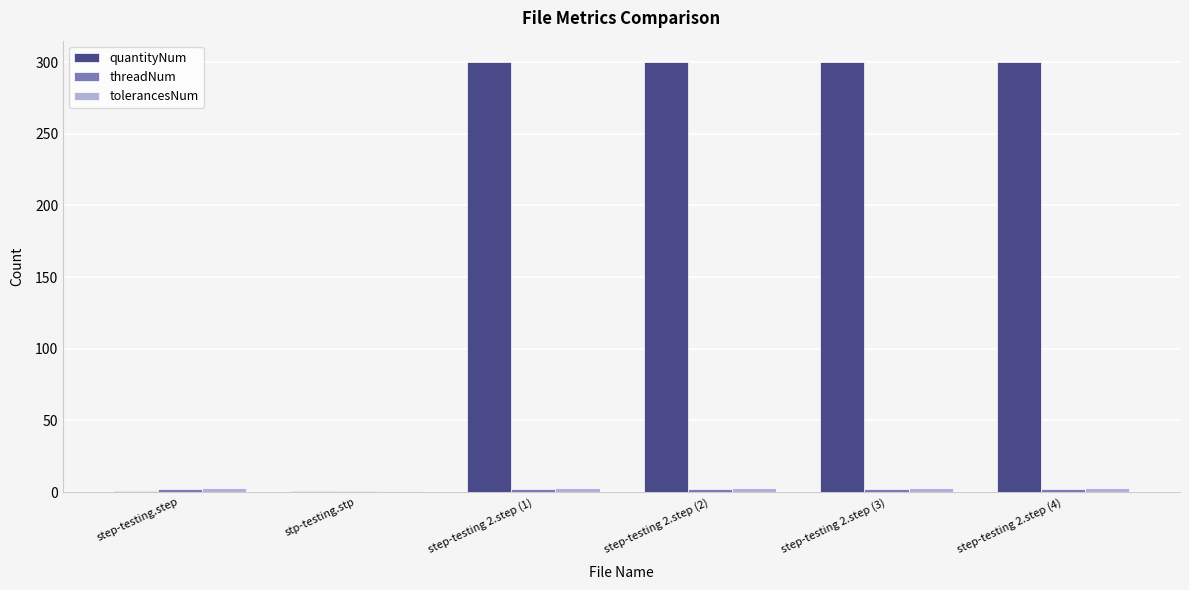

How many bars are there in each group?

3